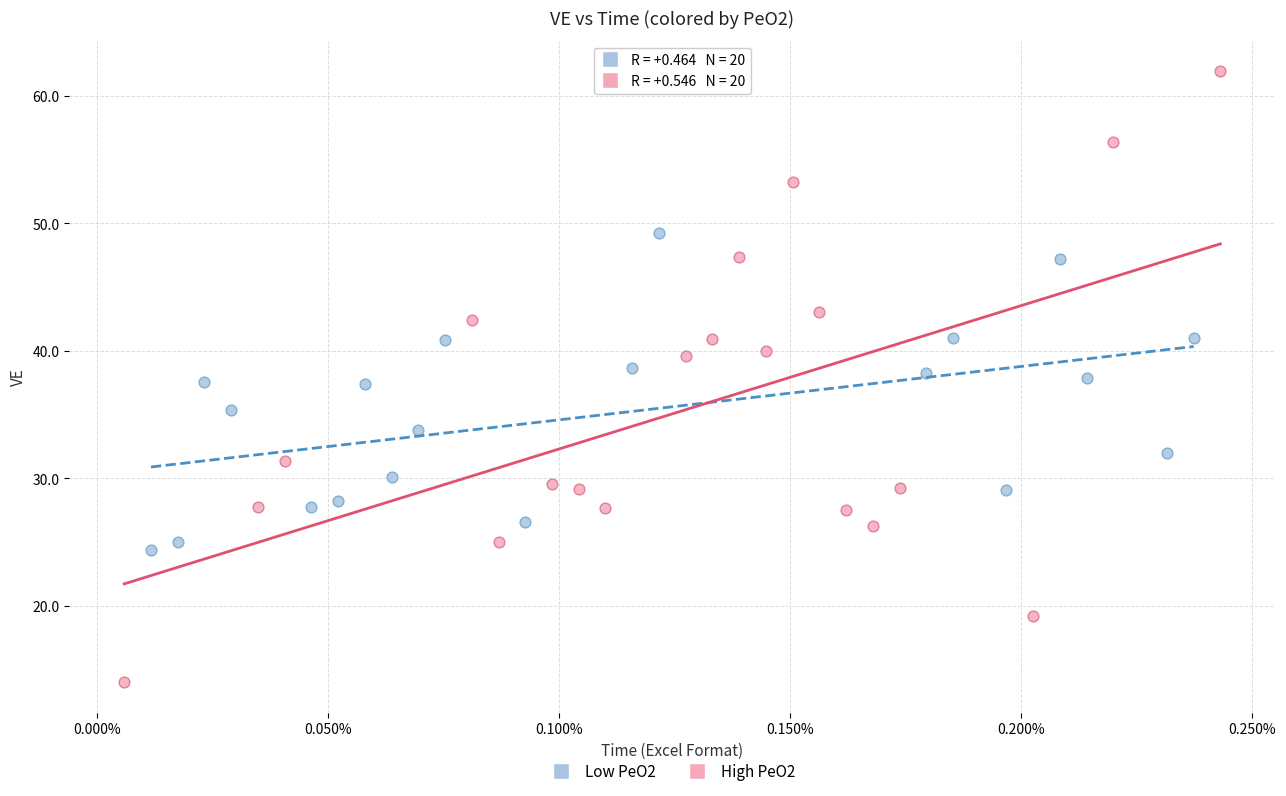

What are all the series names shown in the legend?

Low PeO2, High PeO2